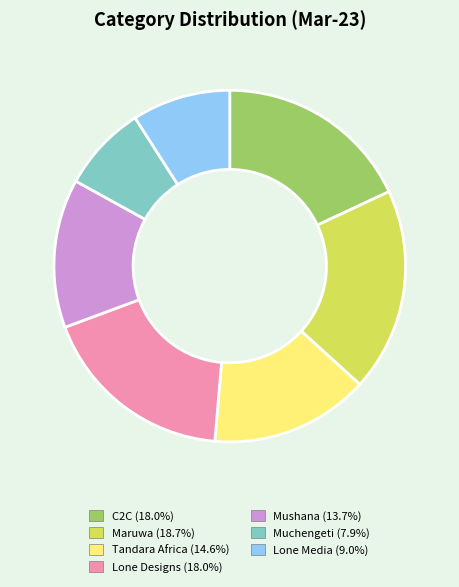

How many segments does this pie chart have?

7